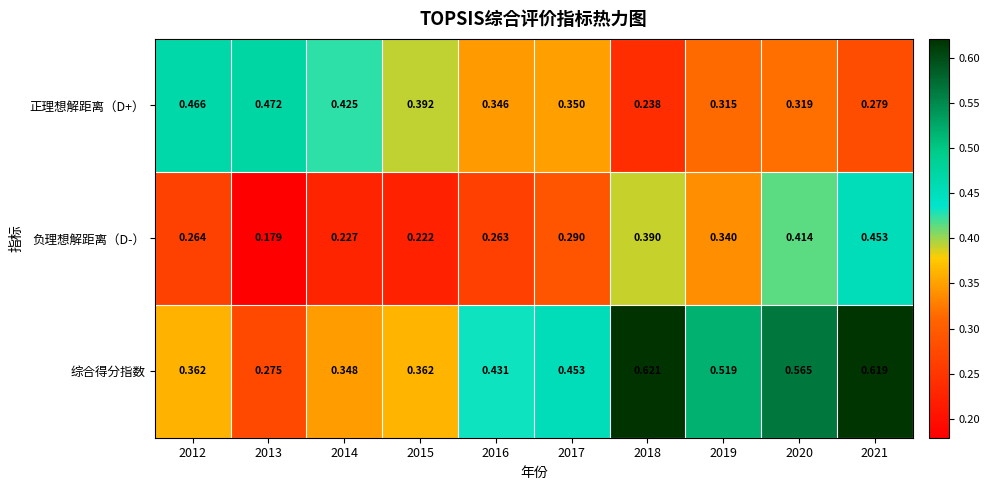

Which series has the largest range (max minus min)?

综合得分指数